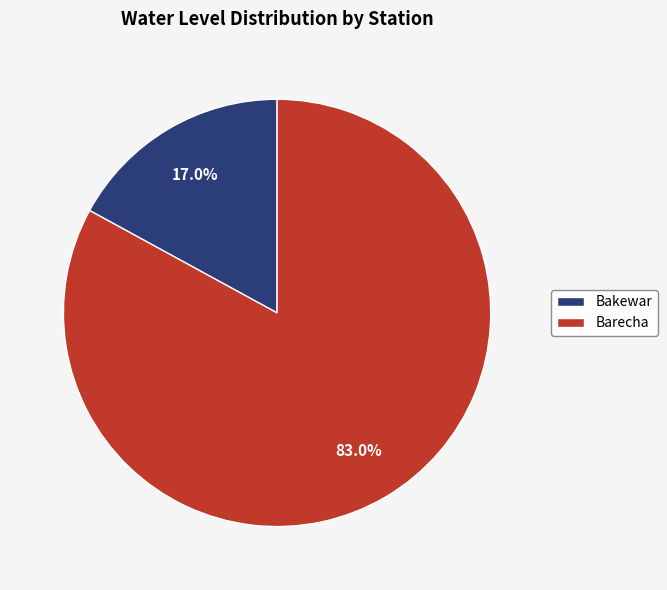

Rank the categories by value from highest to lowest.

Barecha, Bakewar